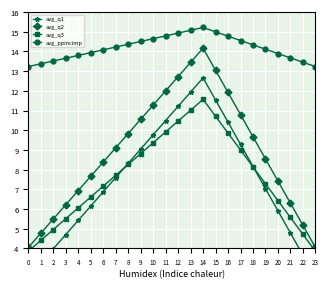

Which category has the highest value in the avg_q1 series?

14